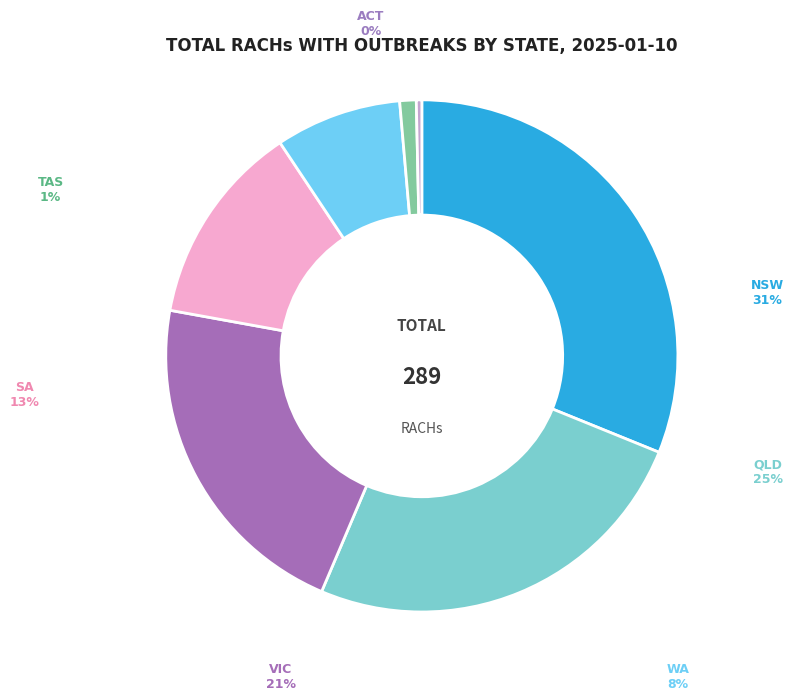

Does any single category account for the majority?

No